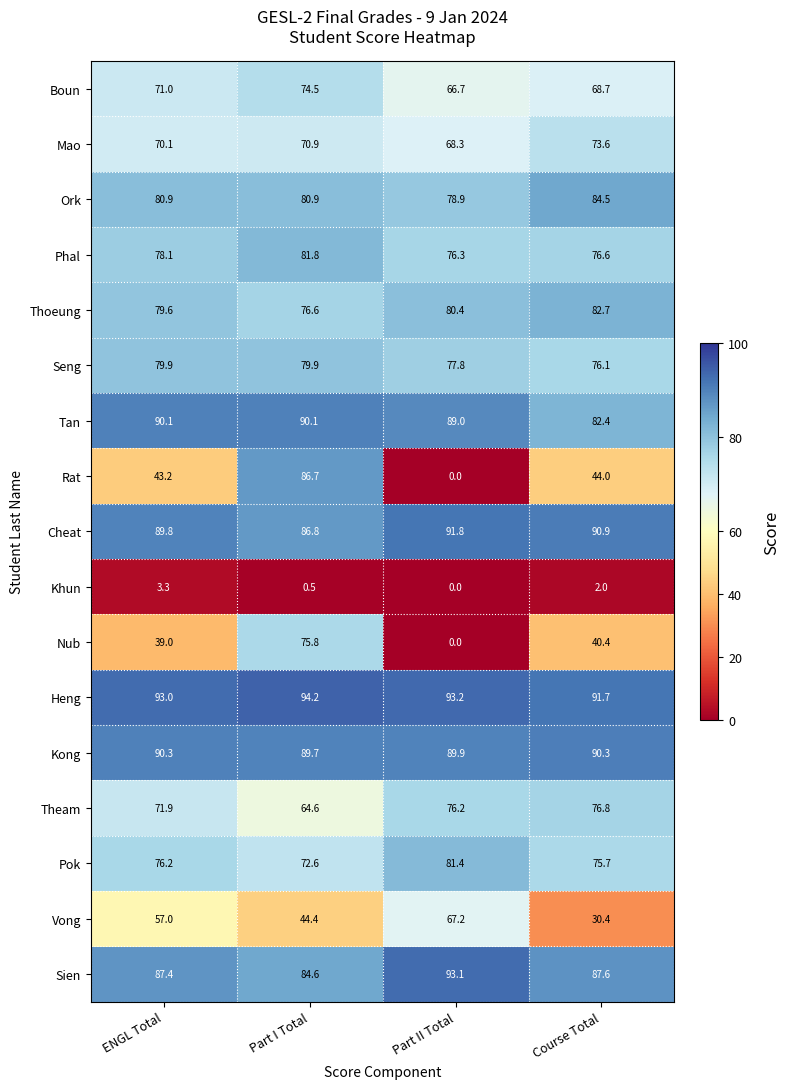

True or false: Tan has a value of 33.3 at Part II Total.

False